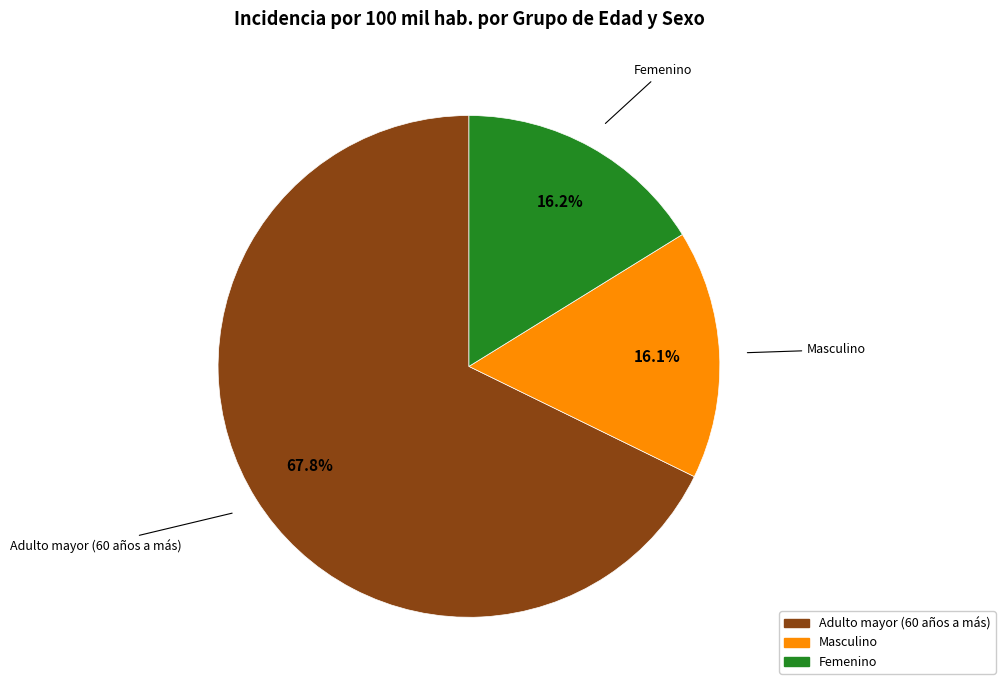

Is it true that Adulto mayor (60 años a más) is 68% of the pie?

True